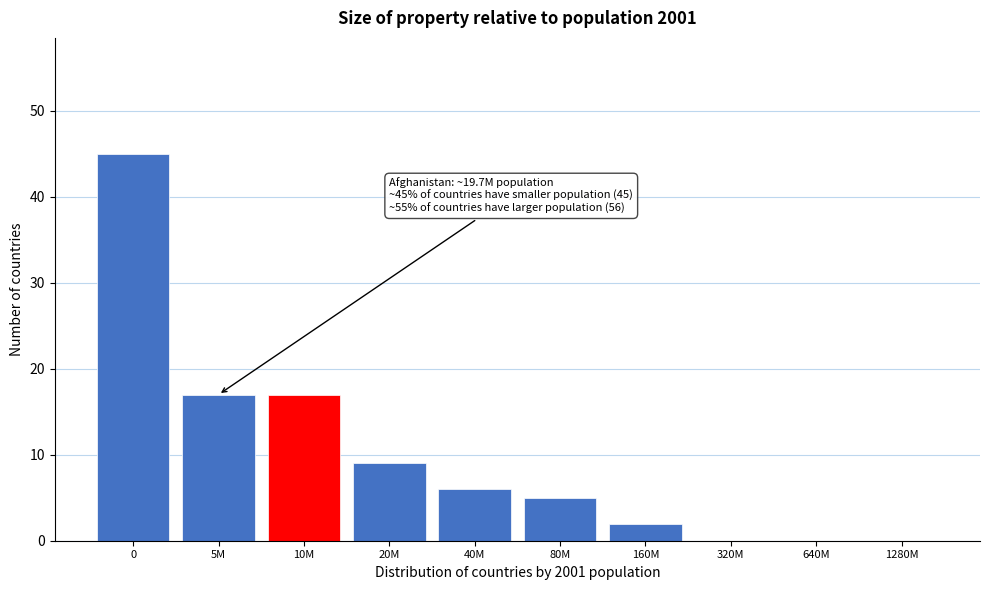

Reading left to right, extract all data points from this chart.

0=45	5M=17	10M=17	20M=9	40M=6	80M=5	160M=2	320M=0	640M=0	1280M=0